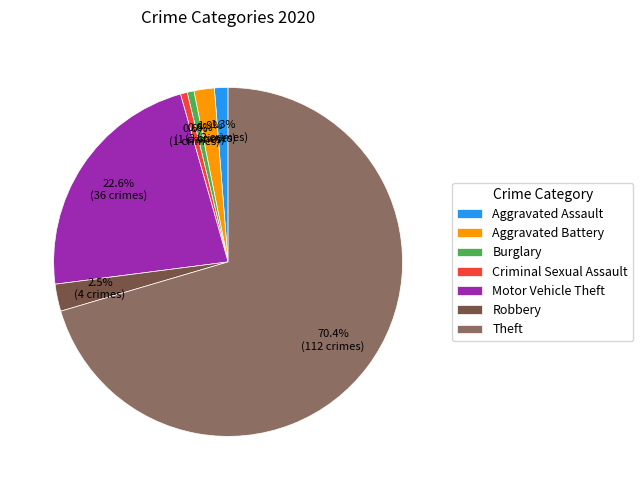

Which category accounts for the majority?

Theft